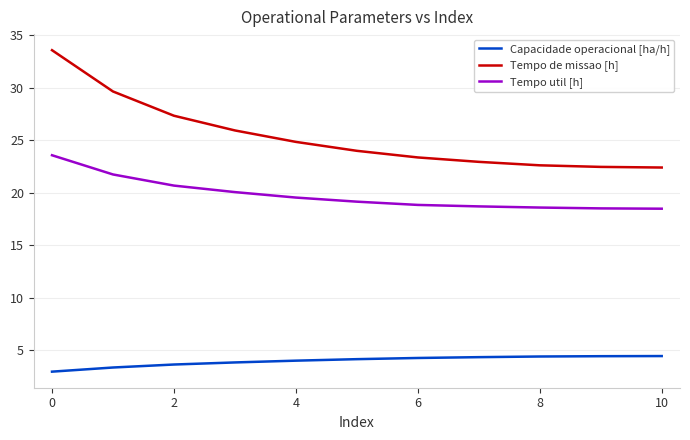

What is the maximum value for Tempo util [h]?

23.6